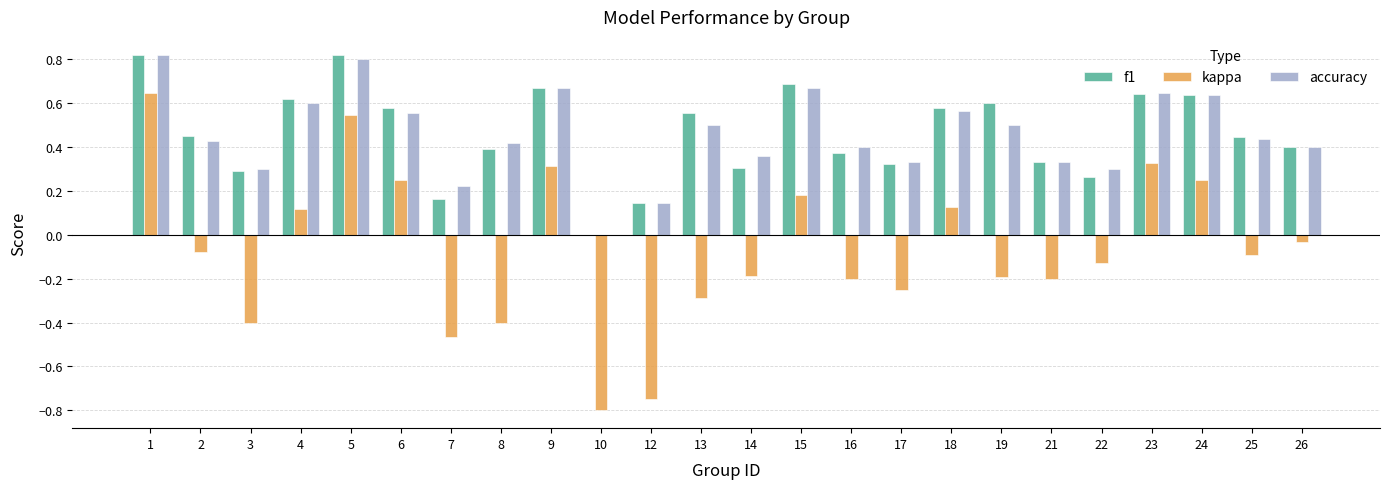

Which series changed the most between 22 and 23?

kappa